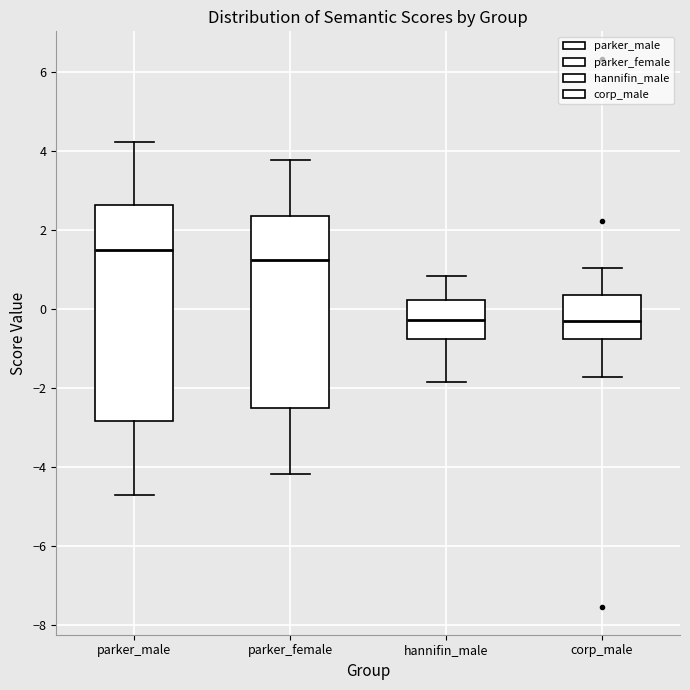

Reading left to right, read every box against the y-axis: the position of its median line, the range the box covers, and the ends of its whiskers. The values are not printed on the chart, so give them approximately, as read against the axis.

parker_male: median 1.4, box -2.8 to 2.6, whiskers -4.8 to 4.2
parker_female: median 1.2, box -2.6 to 2.4, whiskers -4.2 to 3.8
hannifin_male: median -0.2, box -0.8 to 0.2, whiskers -1.8 to 0.8
corp_male: median -0.4, box -0.8 to 0.4, whiskers -1.8 to 1.0